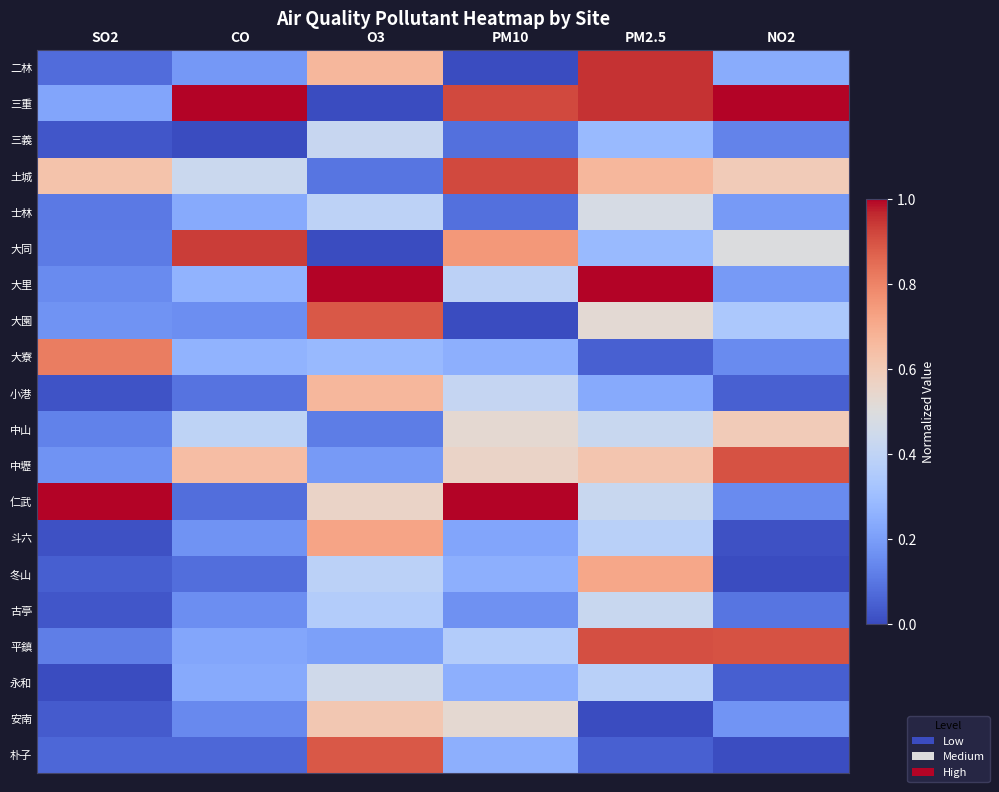

What is the greatest value displayed?

1.0